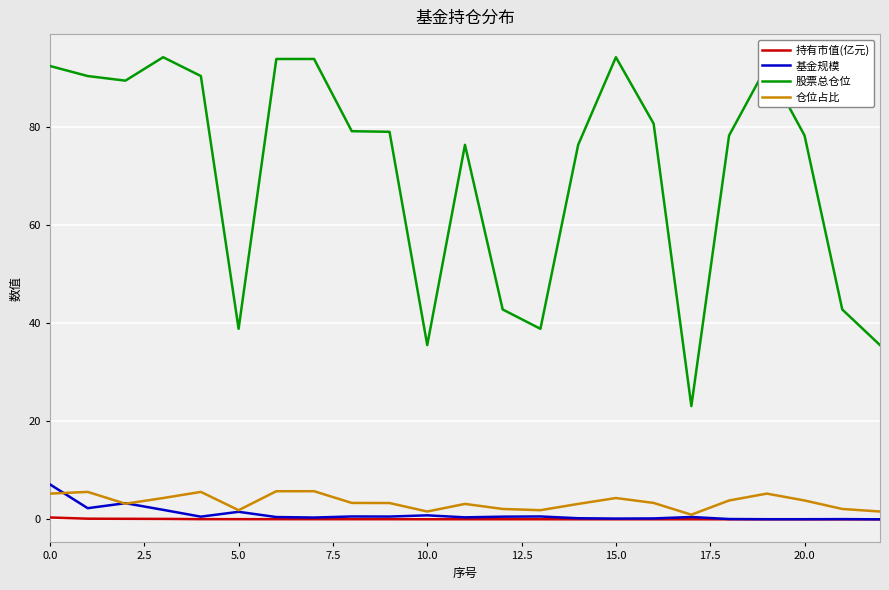

Rank the series by their maximum value, from lowest to highest.

持有市值(亿元), 仓位占比, 基金规模, 股票总仓位